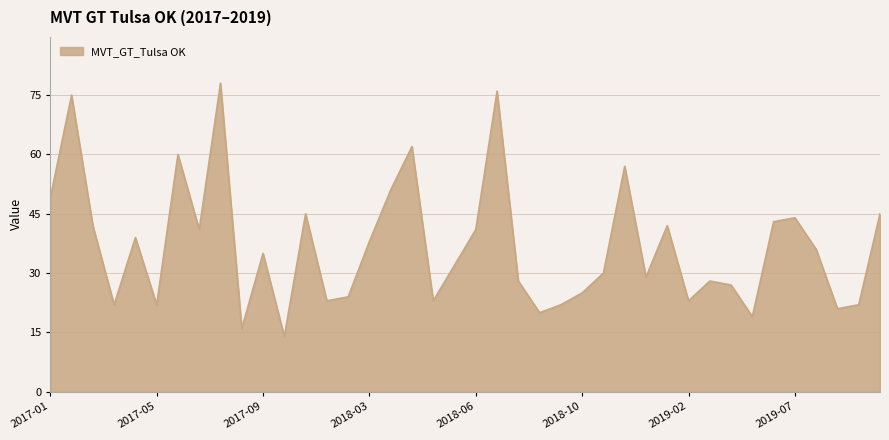

What is the smallest value displayed?

14